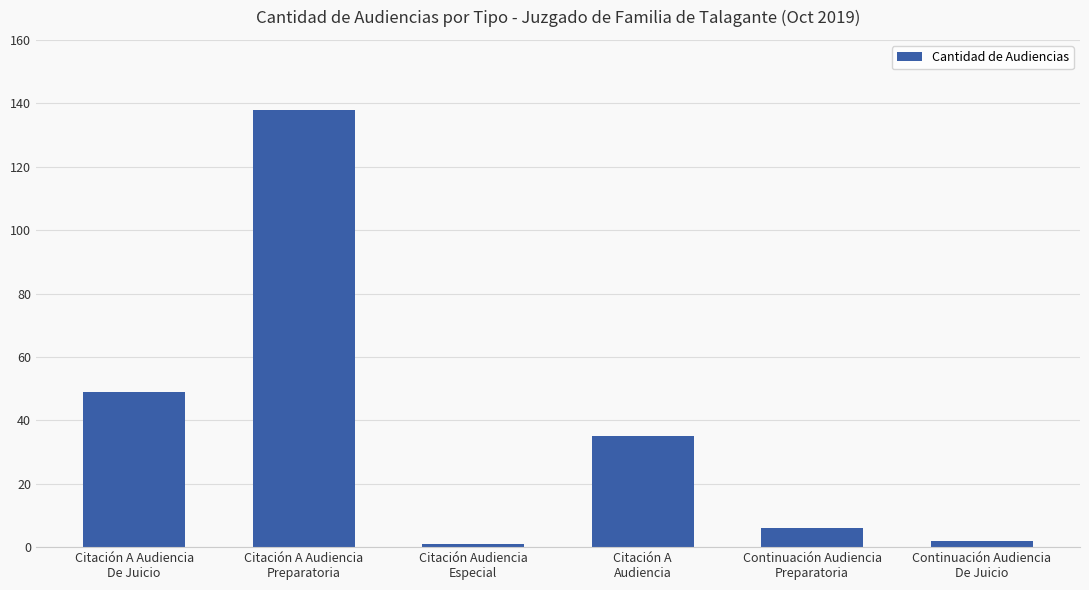

What is the difference between the maximum and minimum values?

137